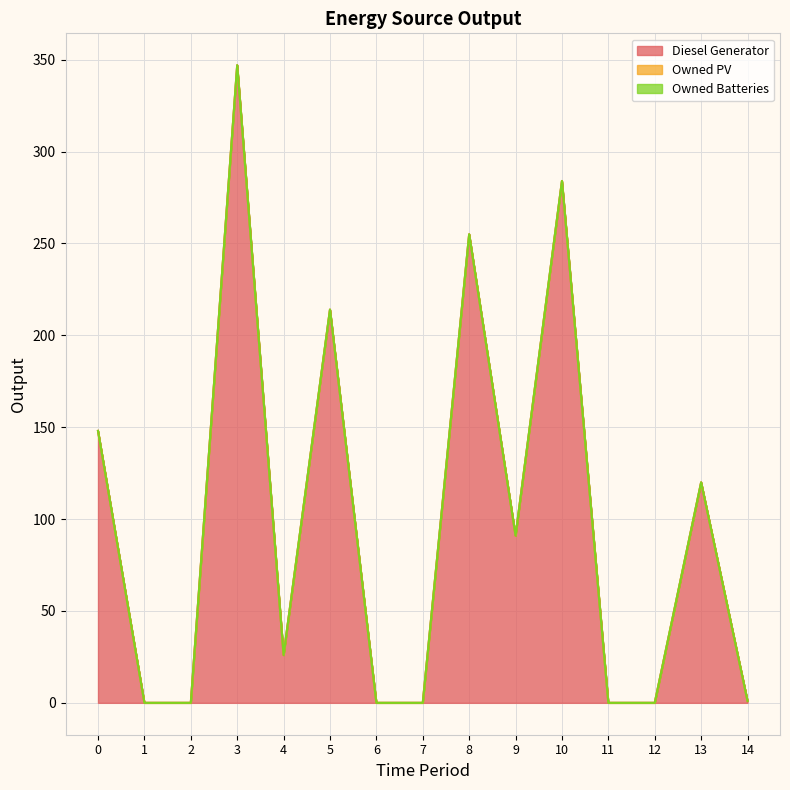

What is the greatest value displayed?

347